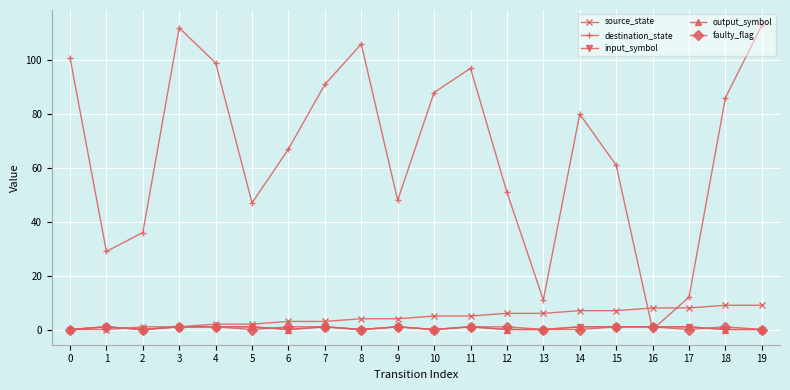

Reading left to right, extract all data points from this chart.

source_state: 0=0	1=0	2=1	3=1	4=2	5=2	6=3	7=3	8=4	9=4	10=5	11=5	12=6	13=6	14=7	15=7	16=8	17=8	18=9	19=9
destination_state: 0=101	1=29	2=36	3=112	4=99	5=47	6=67	7=91	8=106	9=48	10=88	11=97	12=51	13=11	14=80	15=61	16=0	17=12	18=86	19=113
input_symbol: 0=0	1=1	2=0	3=1	4=1	5=1	6=0	7=1	8=0	9=1	10=0	11=1	12=0	13=0	14=1	15=1	16=1	17=1	18=0	19=0
output_symbol: 0=0	1=1	2=0	3=1	4=1	5=1	6=0	7=1	8=0	9=1	10=0	11=1	12=0	13=0	14=1	15=1	16=1	17=1	18=0	19=0
faulty_flag: 0=0	1=1	2=0	3=1	4=1	5=0	6=1	7=1	8=0	9=1	10=0	11=1	12=1	13=0	14=0	15=1	16=1	17=0	18=1	19=0